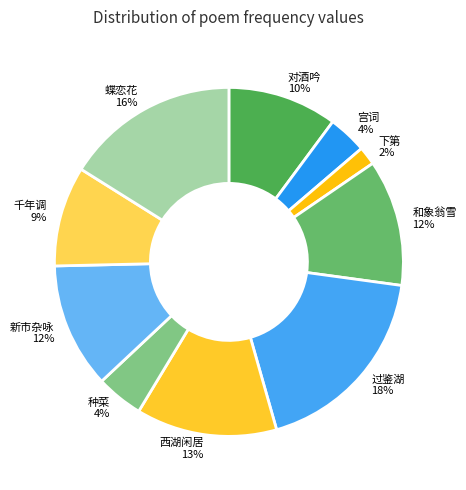

What is the largest slice in the pie chart?

过鉴湖